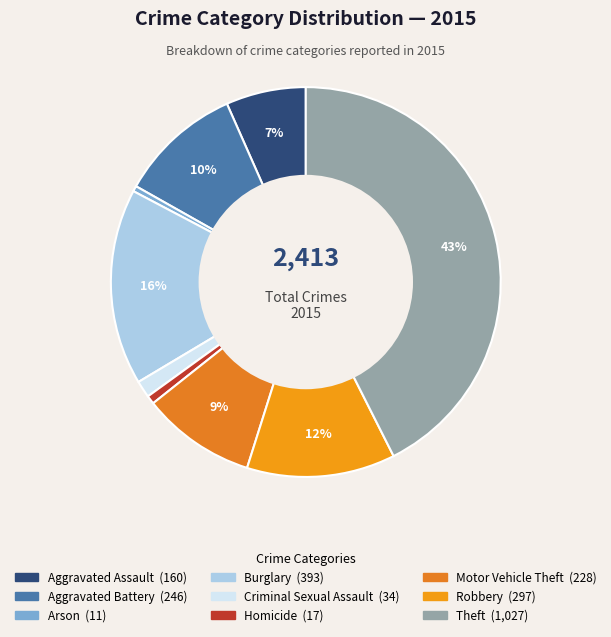

Which has a higher value, Robbery or Burglary?

Burglary